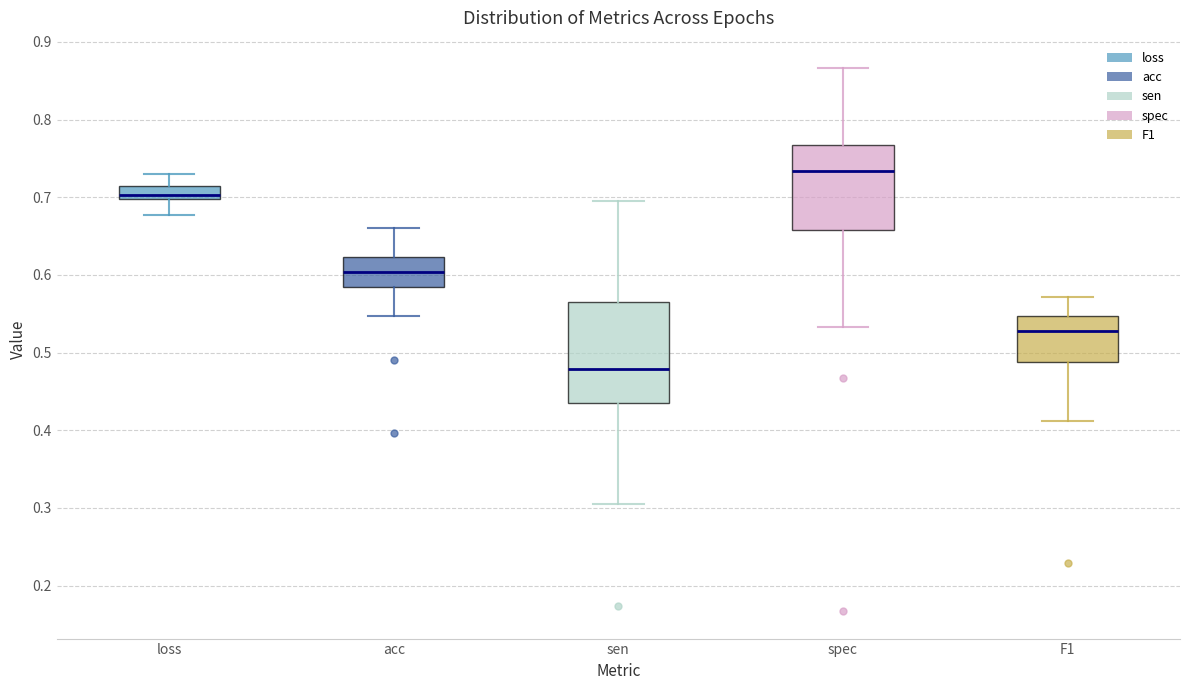

Reading left to right, read every box against the y-axis: the position of its median line, the range the box covers, and the ends of its whiskers. The values are not printed on the chart, so give them approximately, as read against the axis.

loss: median 0.70 (just above the box's lower edge), box 0.70 to 0.71, whiskers 0.68 to 0.73
acc: median 0.60, box 0.58 to 0.62, whiskers 0.55 to 0.66
sen: median 0.48, box 0.43 to 0.57, whiskers 0.30 to 0.70
spec: median 0.73, box 0.66 to 0.77, whiskers 0.53 to 0.87
F1: median 0.53, box 0.49 to 0.55, whiskers 0.41 to 0.57